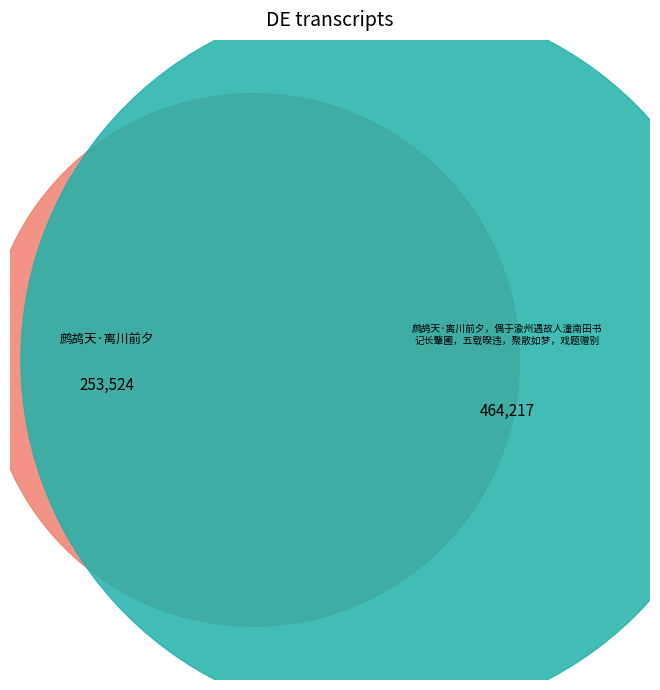

What is the change in value from 鹧鸪天·离川前夕 to 鹧鸪天·离川前夕，偶于渝州遇故人潼南田书记长肇圃，五载暌违，聚散如梦，戏题赠别?

+210693